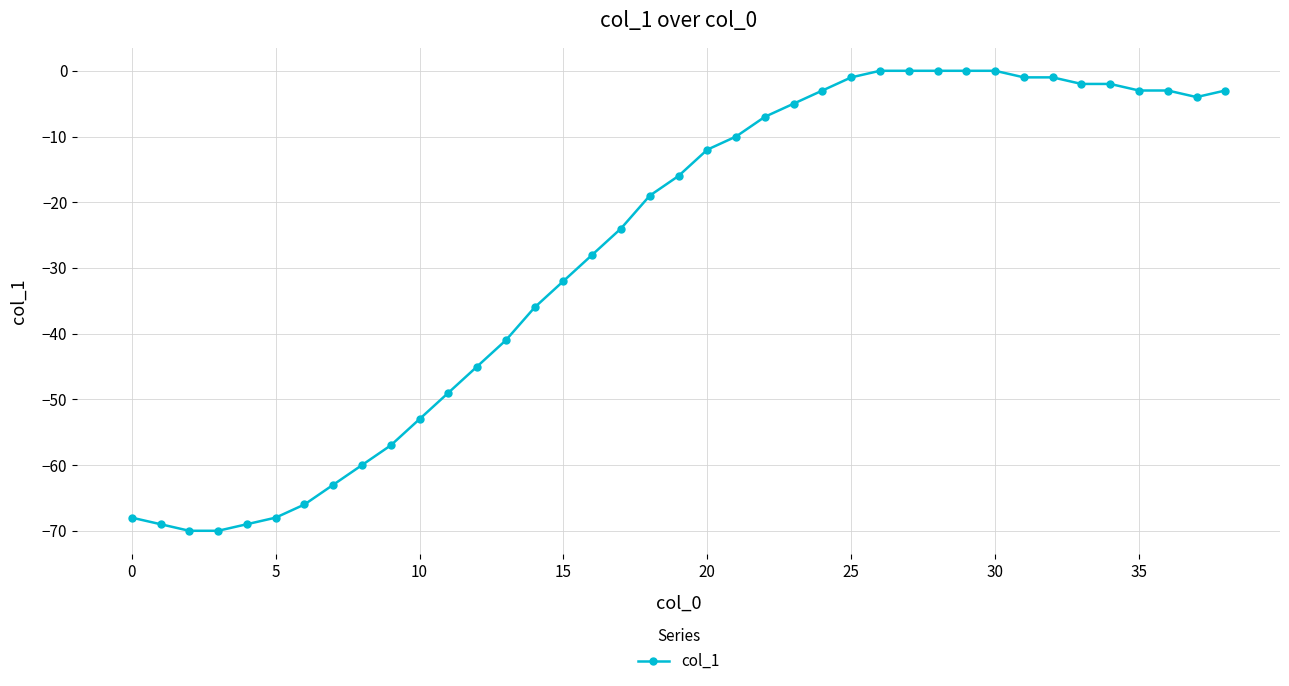

What is the minimum value shown in the chart?

-70